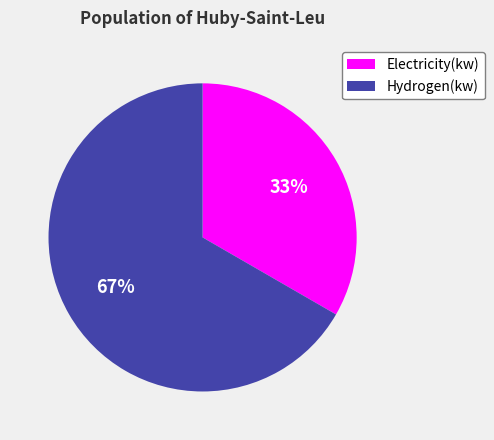

Approximately how many times larger is the value at Hydrogen(kw) compared to Electricity(kw)?

2.0